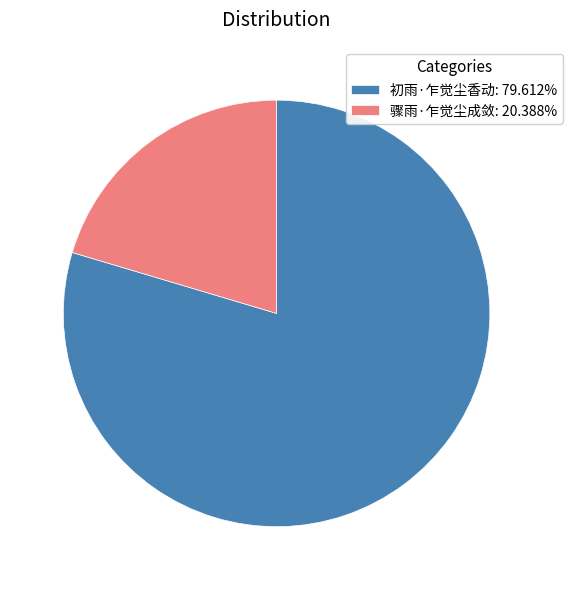

Which category has the smallest portion of the pie?

骤雨·乍觉尘成敛